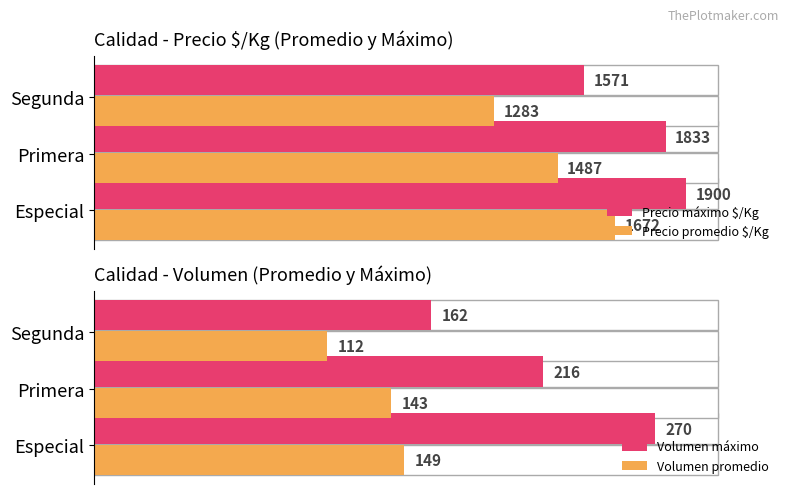

At Primera, list the series in order from smallest to largest.

Volumen promedio, Volumen máximo, Precio promedio $/Kg, Precio máximo $/Kg